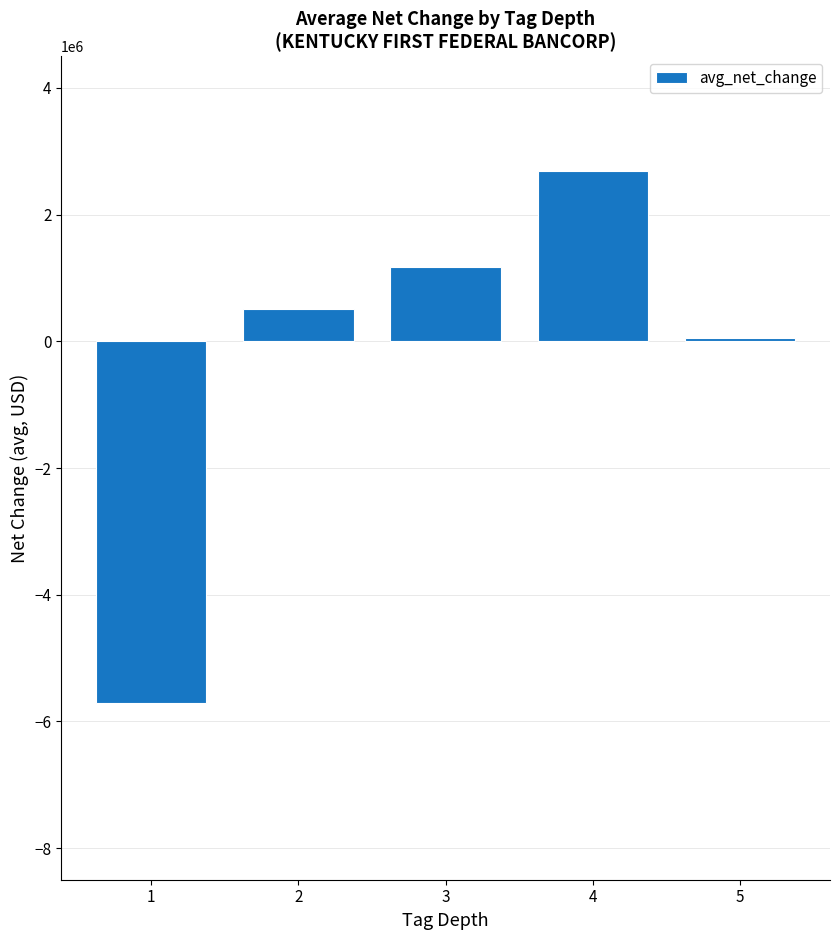

What is the maximum value shown in the chart?

2697000.0